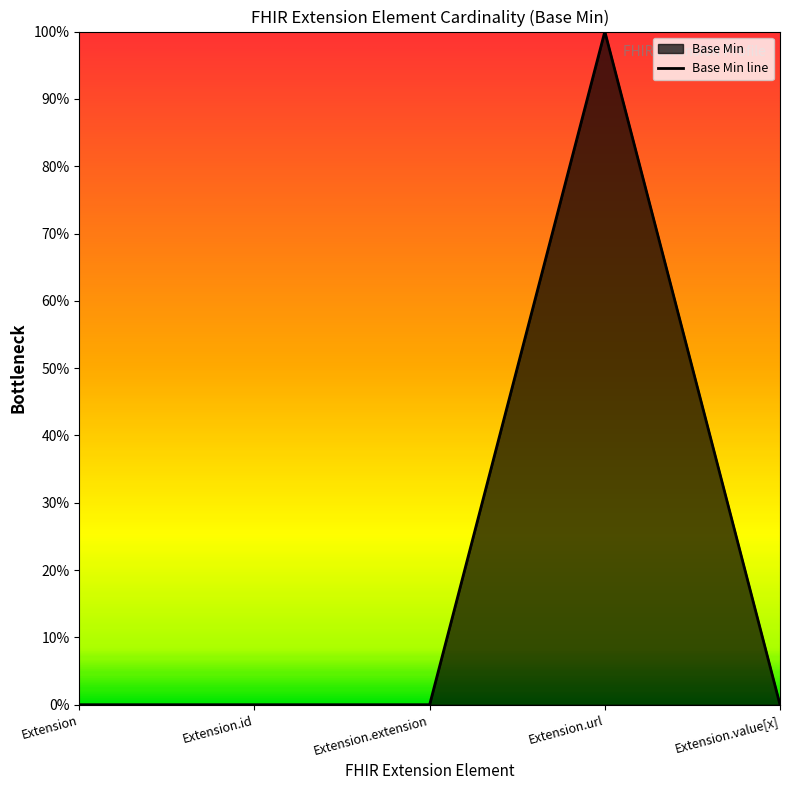

Reading left to right, list all the values displayed in this chart.

0	0	0	1	0